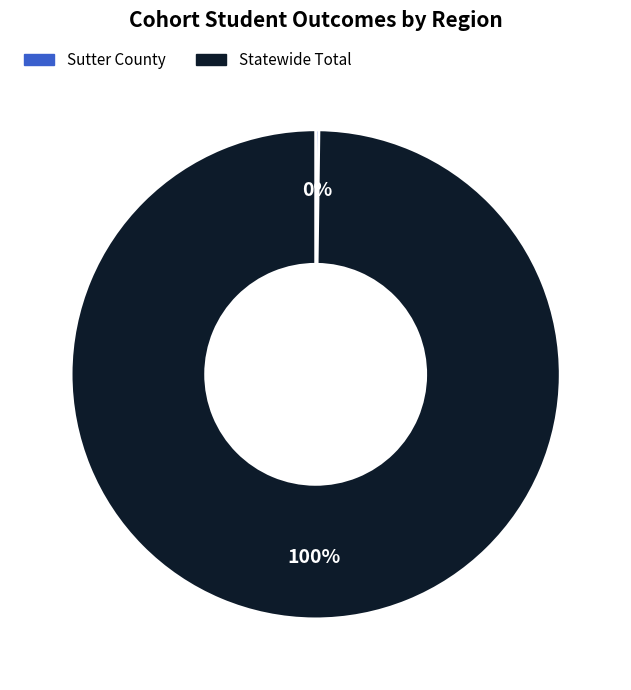

What is the largest slice in the pie chart?

Statewide Total